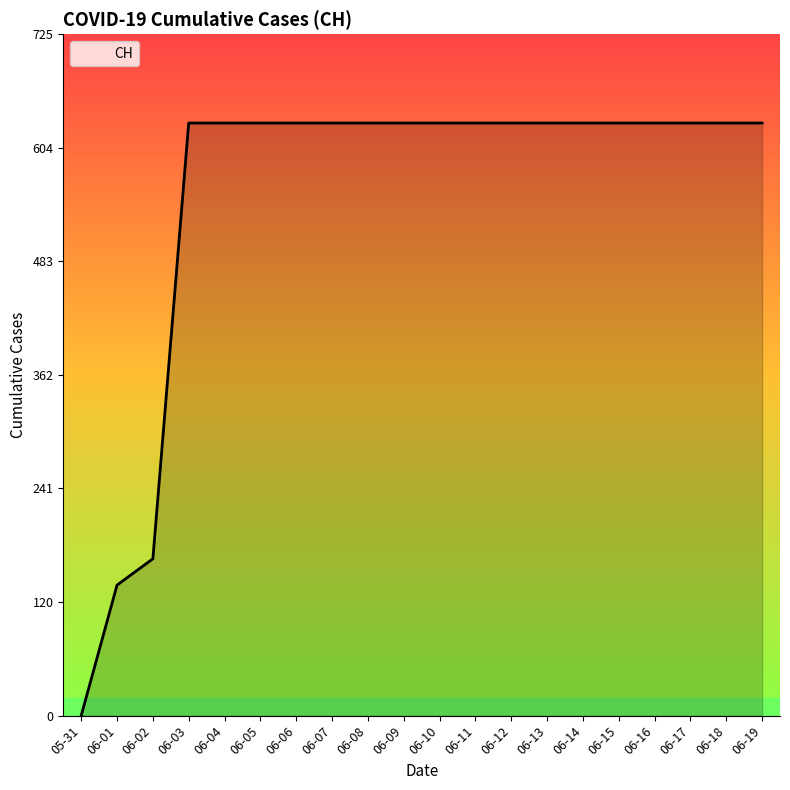

At which category does the chart reach its minimum across all series?

05-31